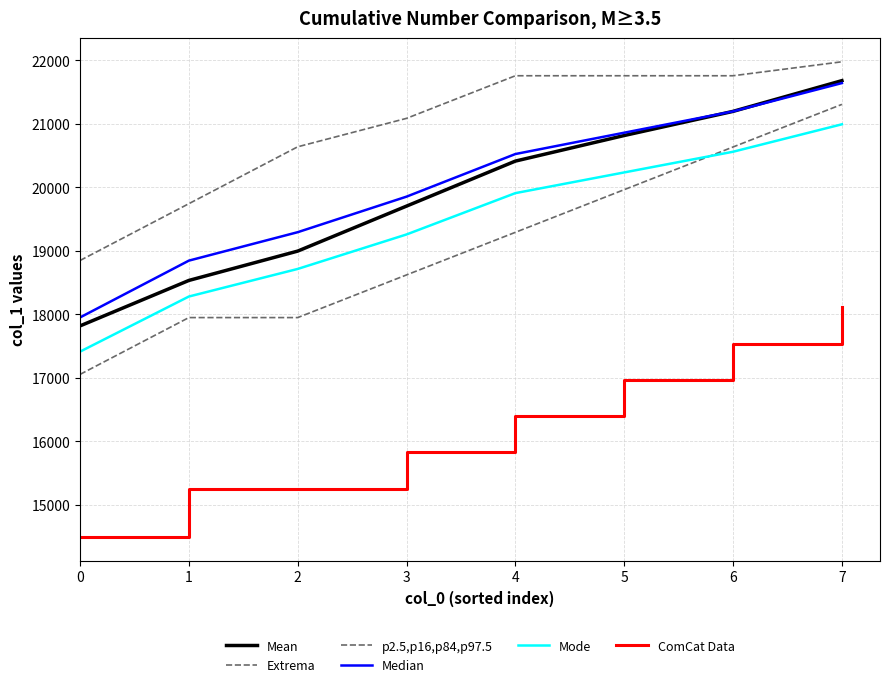

How many lines are shown in the chart?

6